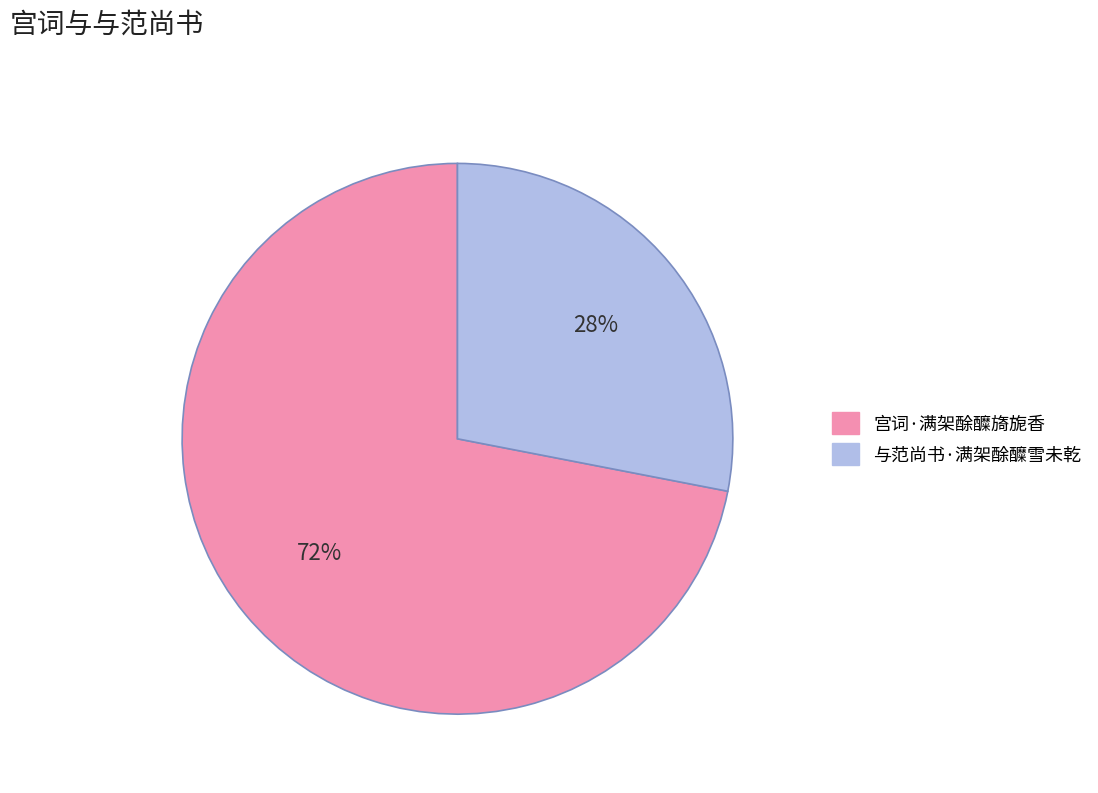

To the nearest percent, what is the average slice percentage?

50%